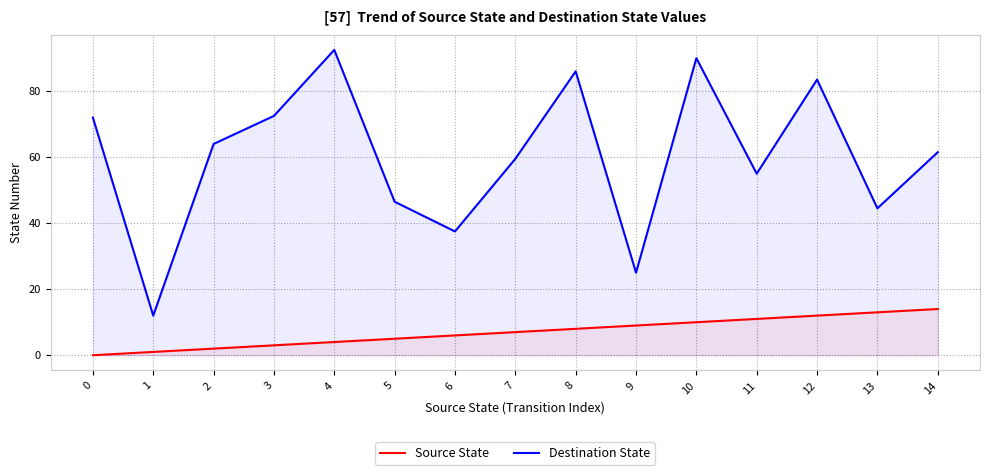

Is the value of Source State at 8 greater than the value of Destination State at 6?

No